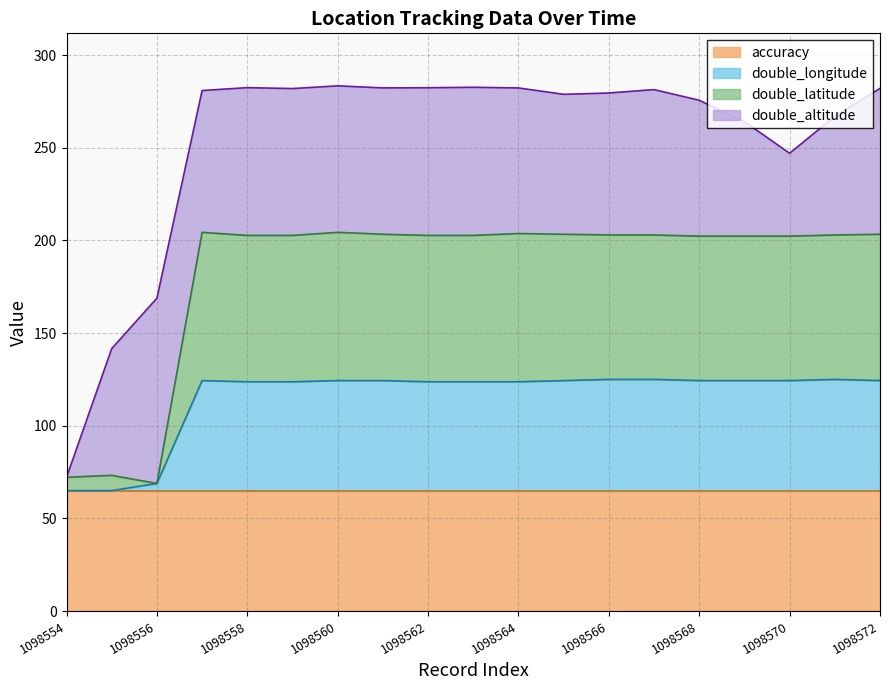

What is the total value across all series at 1098562?

282.4